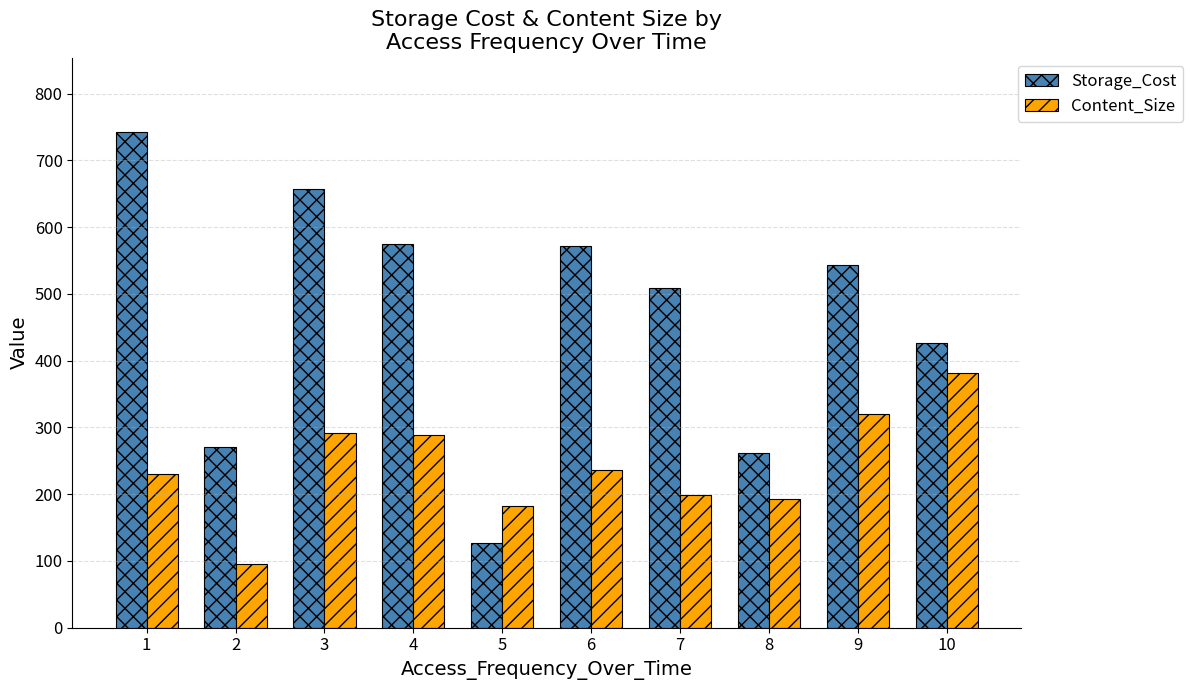

What are all the series names shown in the legend?

Storage_Cost, Content_Size